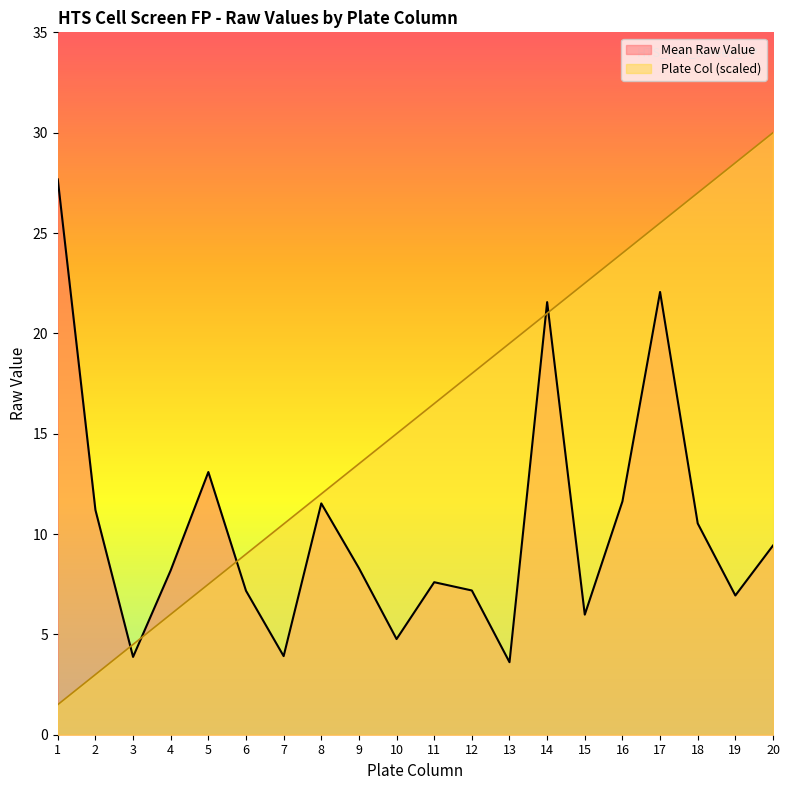

Rank the categories by Plate Col value from highest to lowest.

20, 19, 18, 17, 16, 15, 14, 13, 12, 11, 10, 9, 8, 7, 6, 5, 4, 3, 2, 1